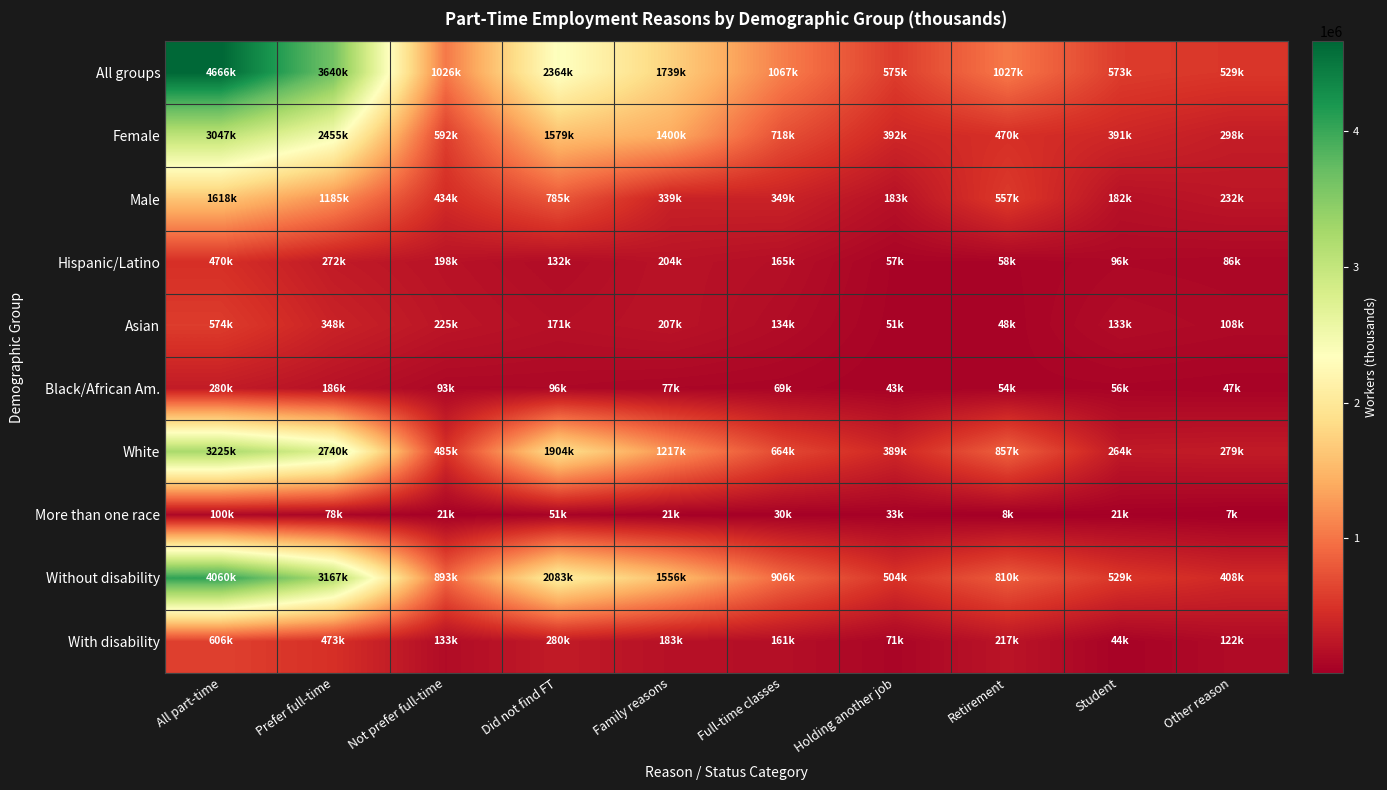

At which category is the sum across all series the highest?

All part-time